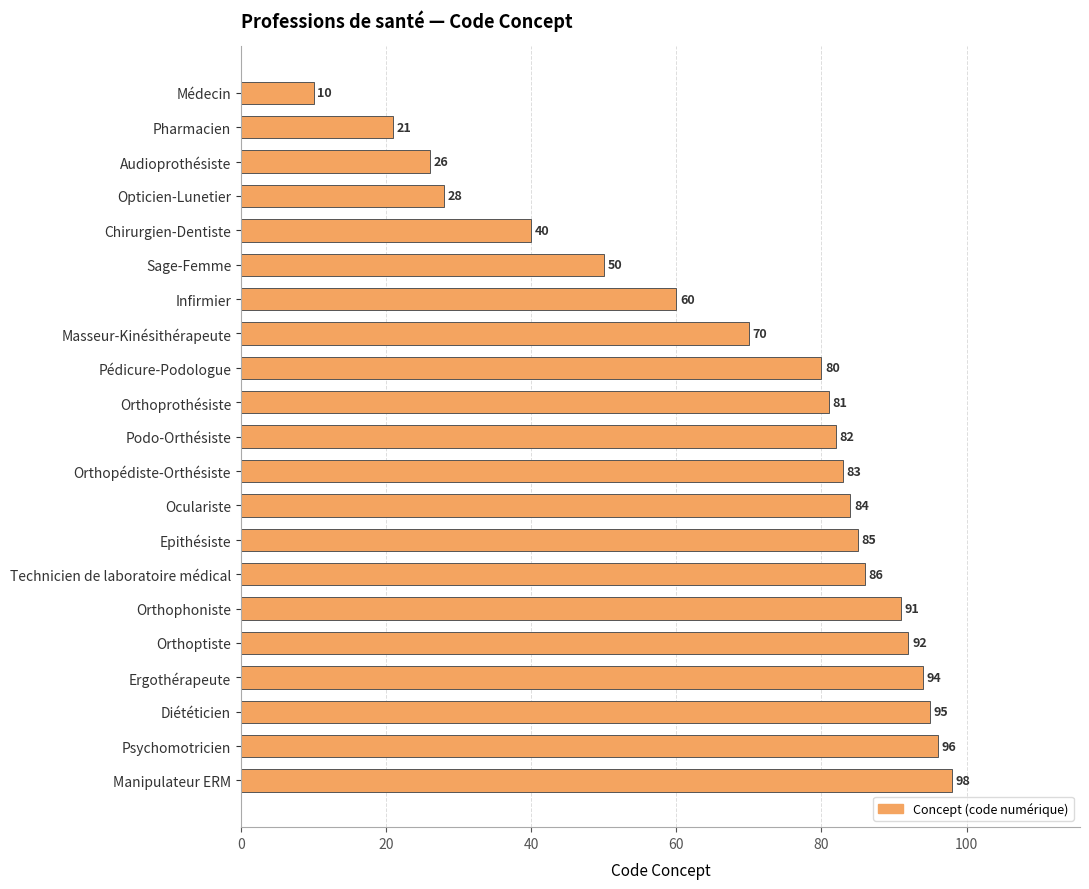

At which label is the value closest to 54?

Sage-Femme